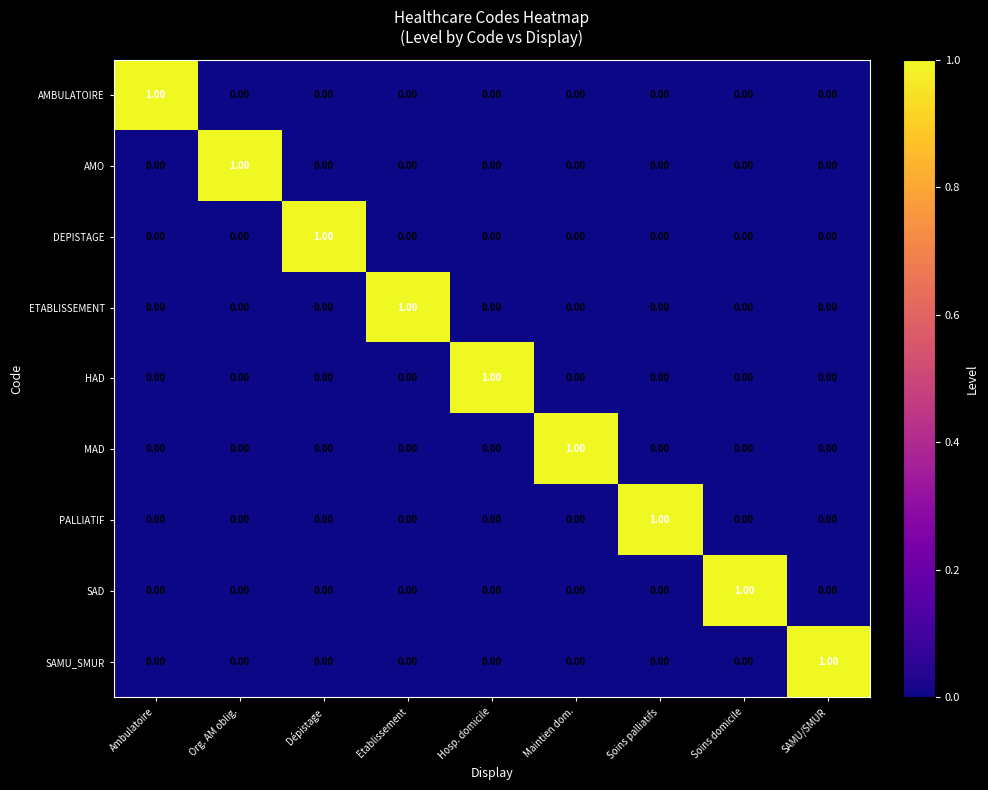

Which category has the highest value in the AMO series?

Org. AM oblig.